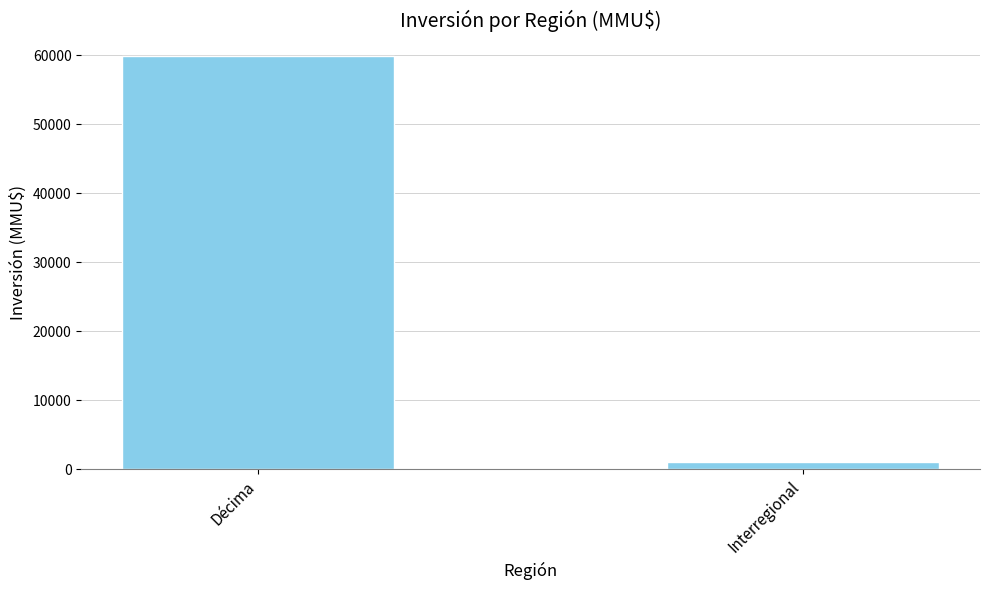

What is the ratio of the value at Décima to the value at Interregional?

57.0